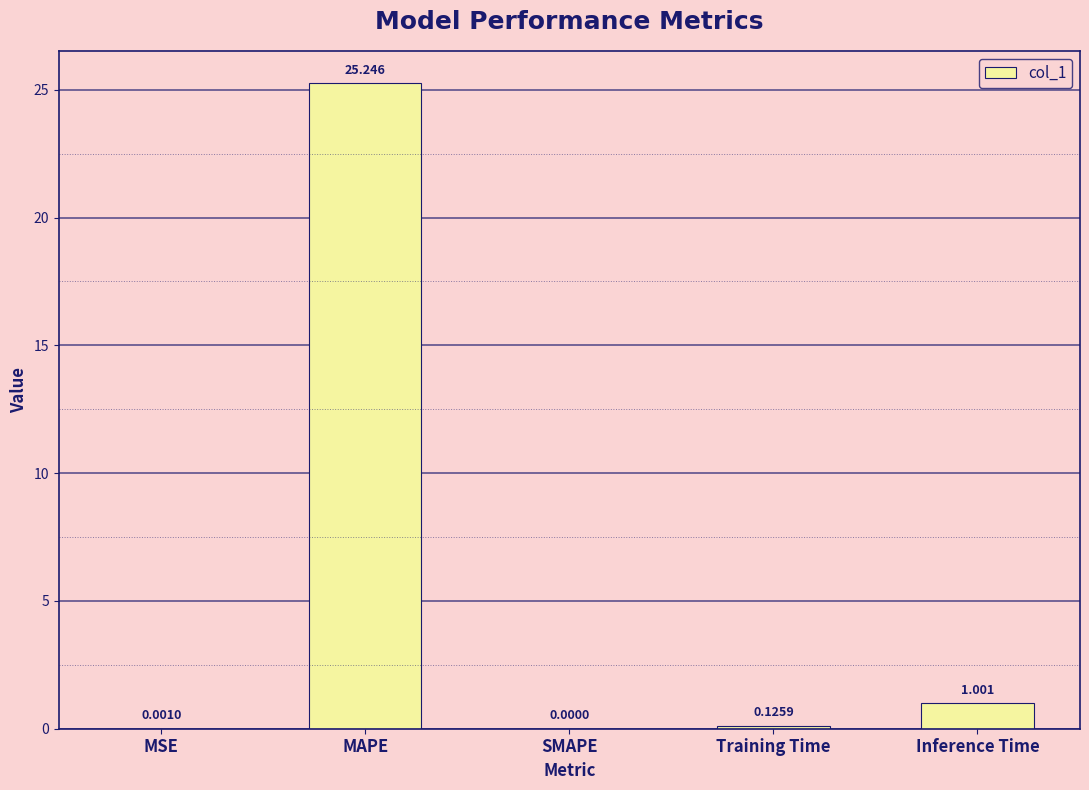

At which label is the value closest to 12?

Inference Time